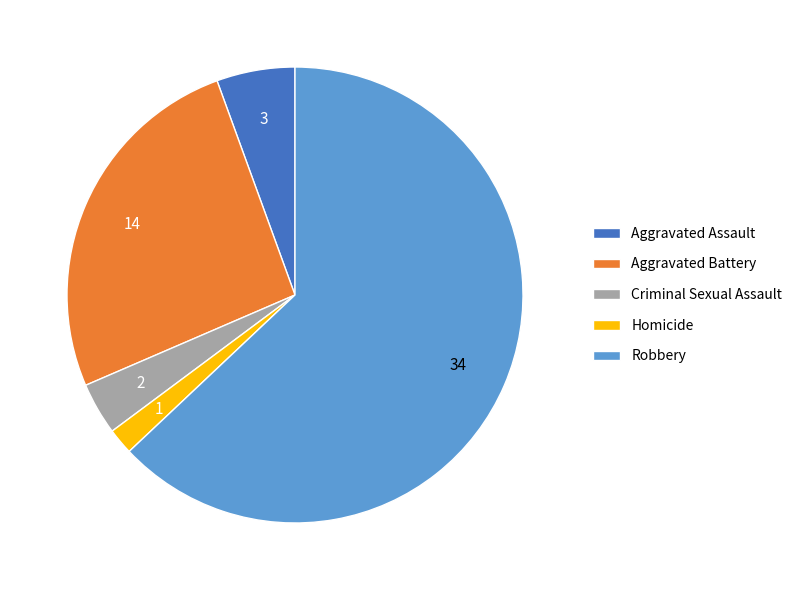

Do Robbery and Homicide together represent more than half of the pie?

Yes